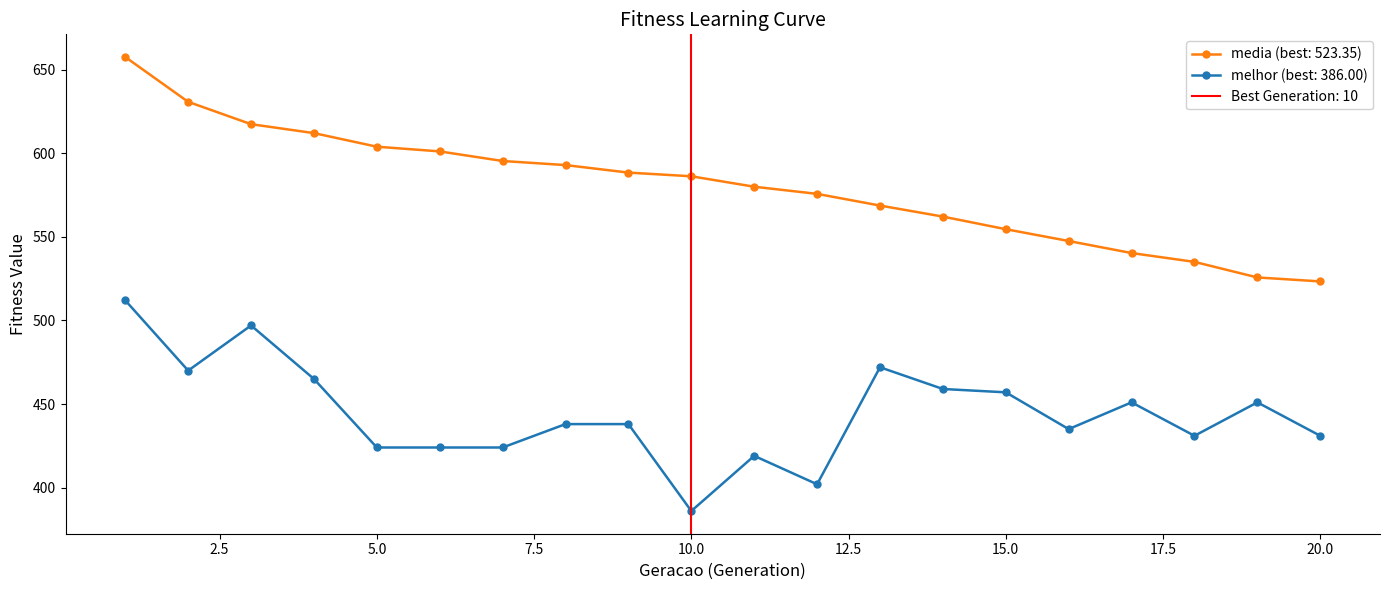

List the series in order of their overall mean, lowest first.

melhor, media